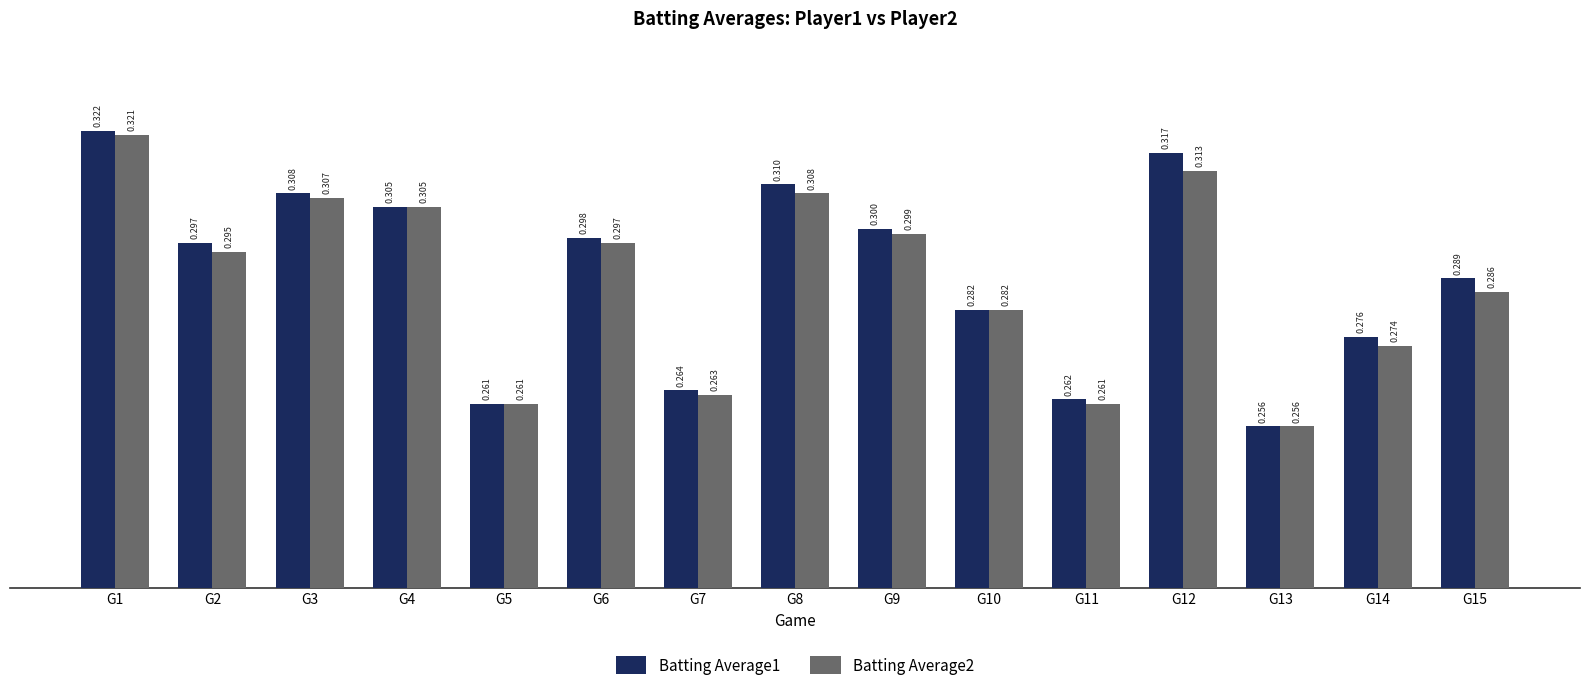

Reading left to right, list all the values displayed in this chart.

Batting Average1: 0.3	0.3	0.3	0.3	0.3	0.3	0.3	0.3	0.3	0.3	0.3	0.3	0.3	0.3	0.3
Batting Average2: 0.3	0.3	0.3	0.3	0.3	0.3	0.3	0.3	0.3	0.3	0.3	0.3	0.3	0.3	0.3